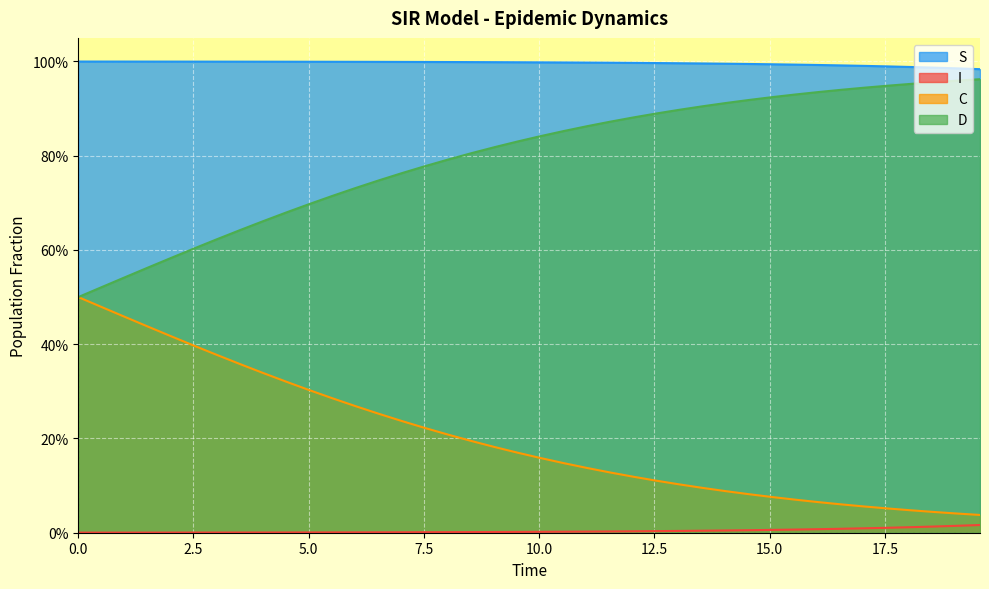

What position from the right is 10.0?

36